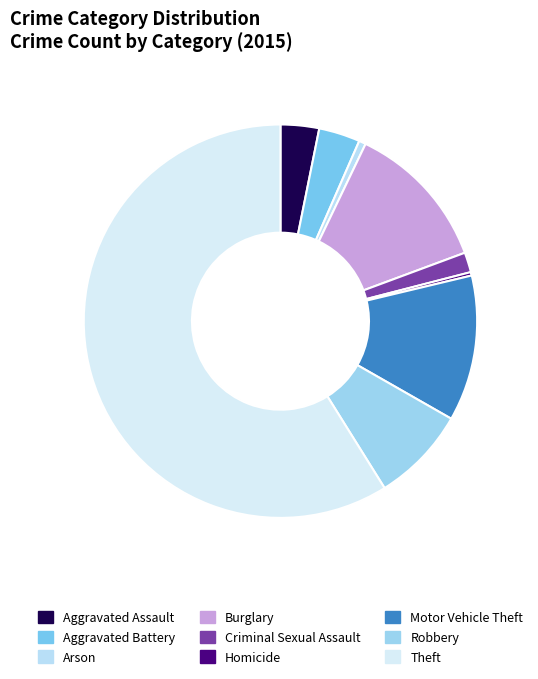

Is Theft the majority of the pie?

Yes